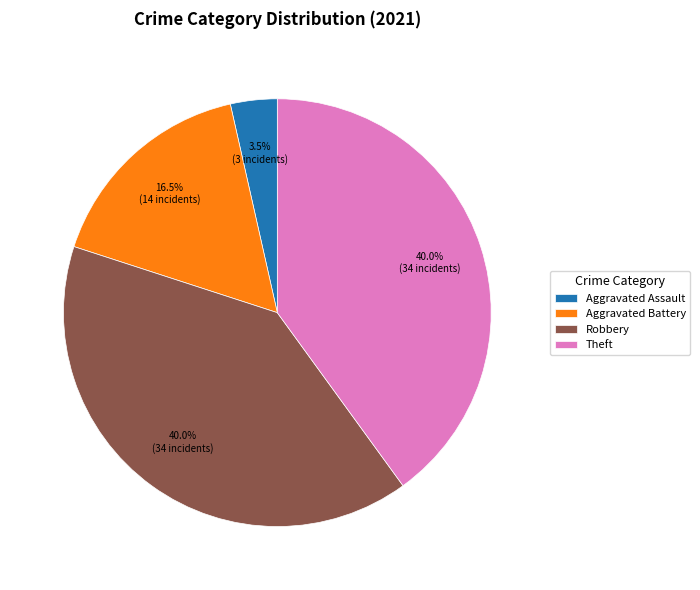

Do Aggravated Assault and Theft together represent more than half of the pie?

No